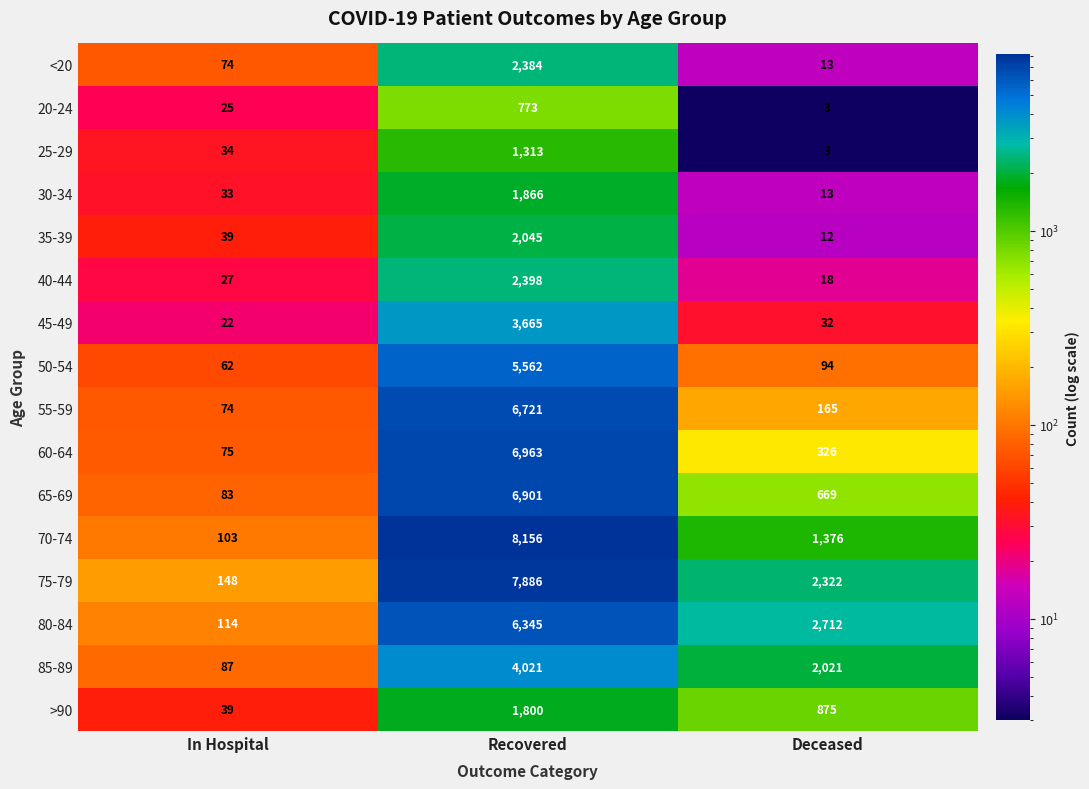

Is it true that 25-29 equals 2202 at Recovered?

False